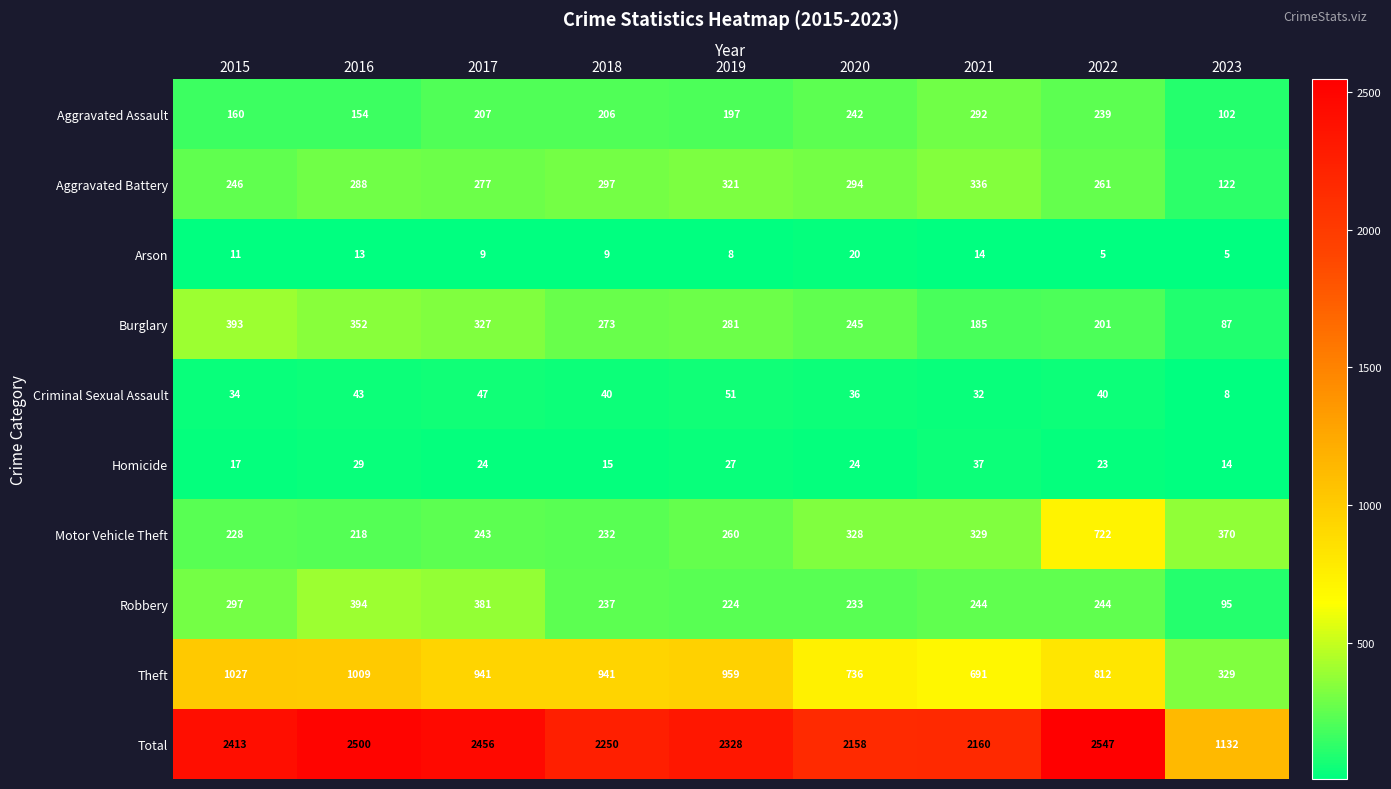

Which series has the widest spread of values?

Total